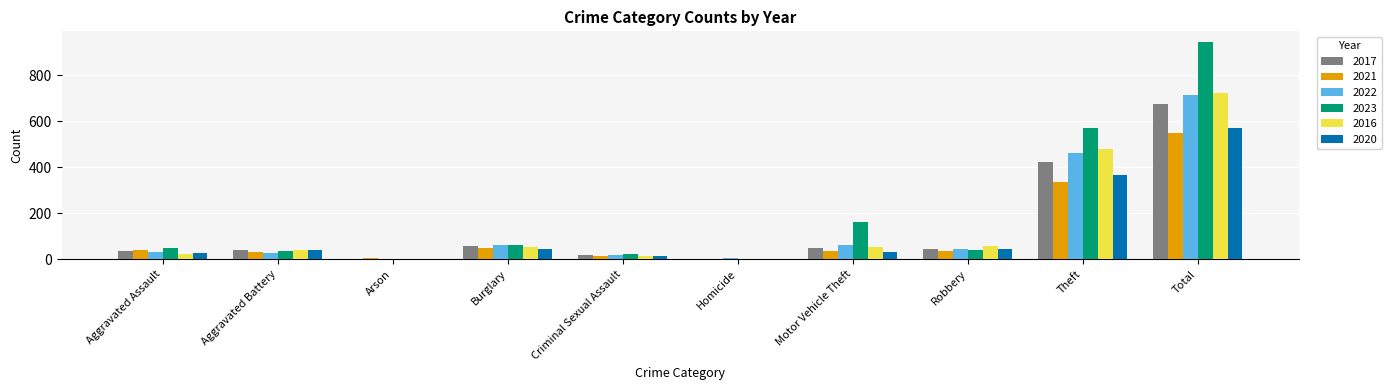

Does the chart contain stacked bars?

No